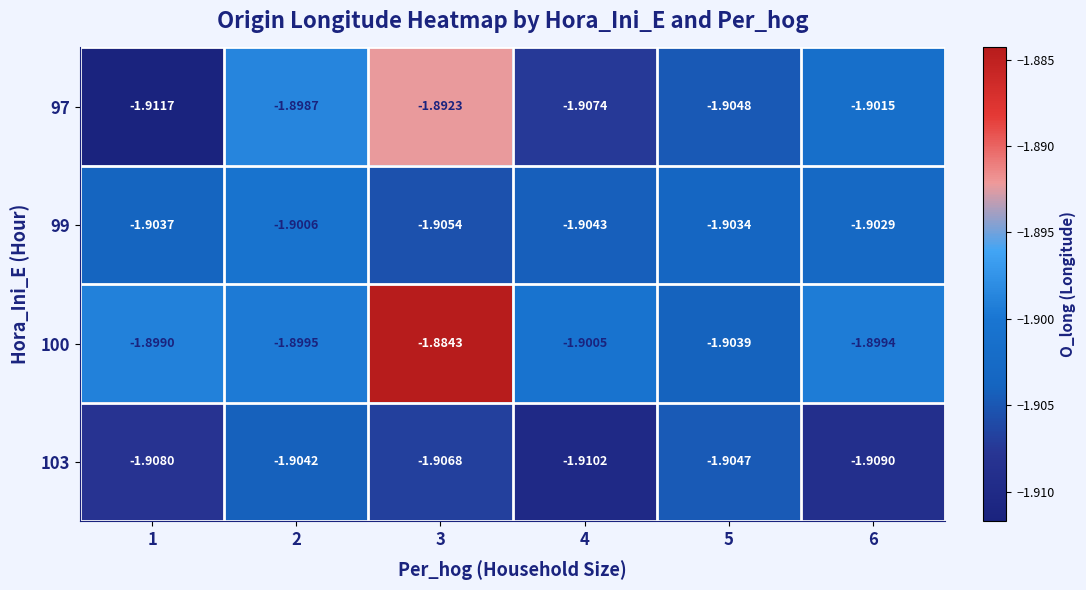

Is the value of 99 at 6 greater than the value of 103 at 3?

Yes